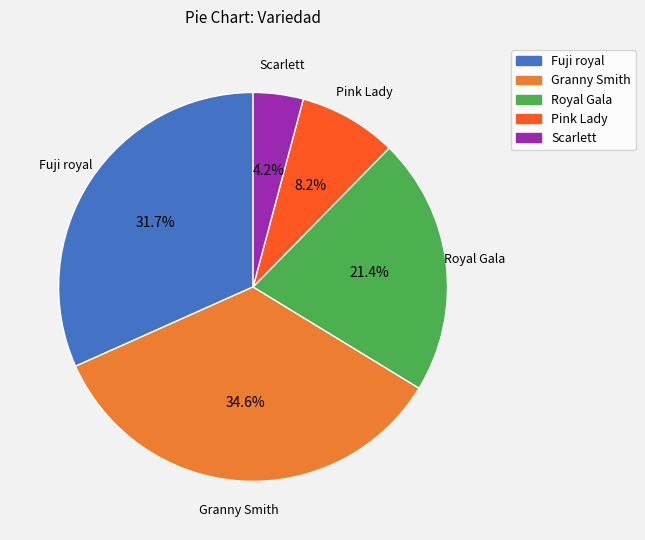

How much of the chart is everything except Pink Lady?

91.8%